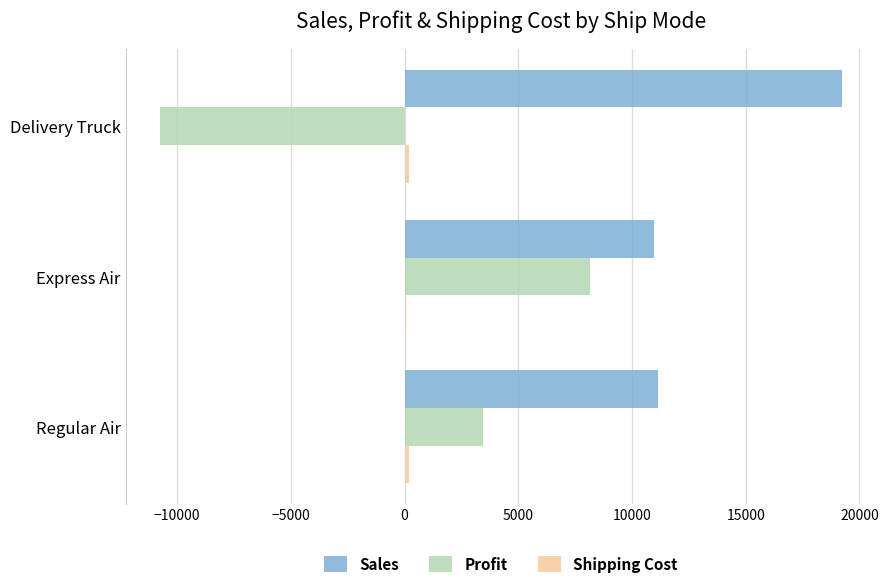

At which category is the sum across all series the highest?

Express Air